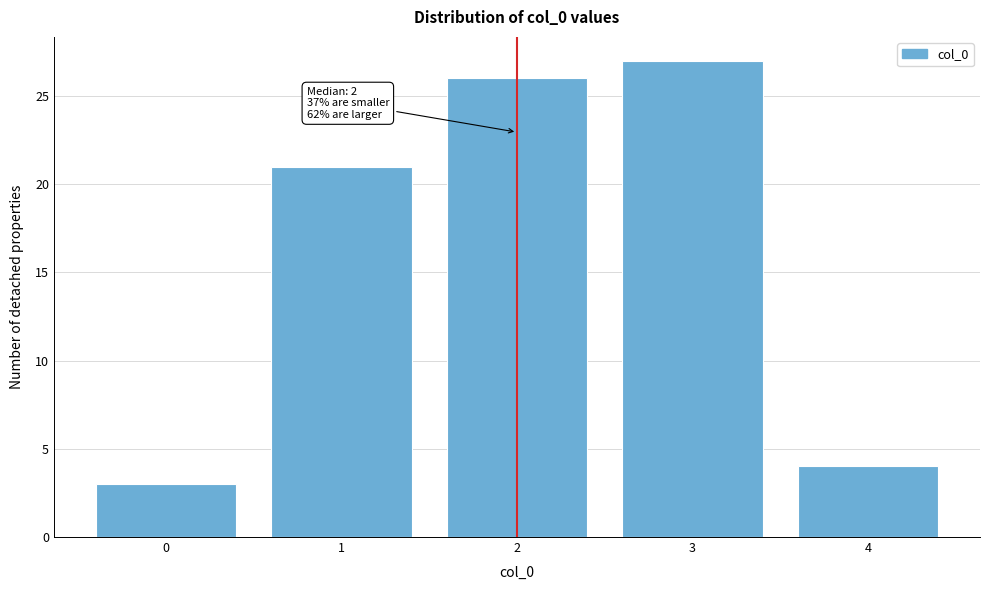

Which range on the x-axis has the tallest bar?

2.5 to 3.5